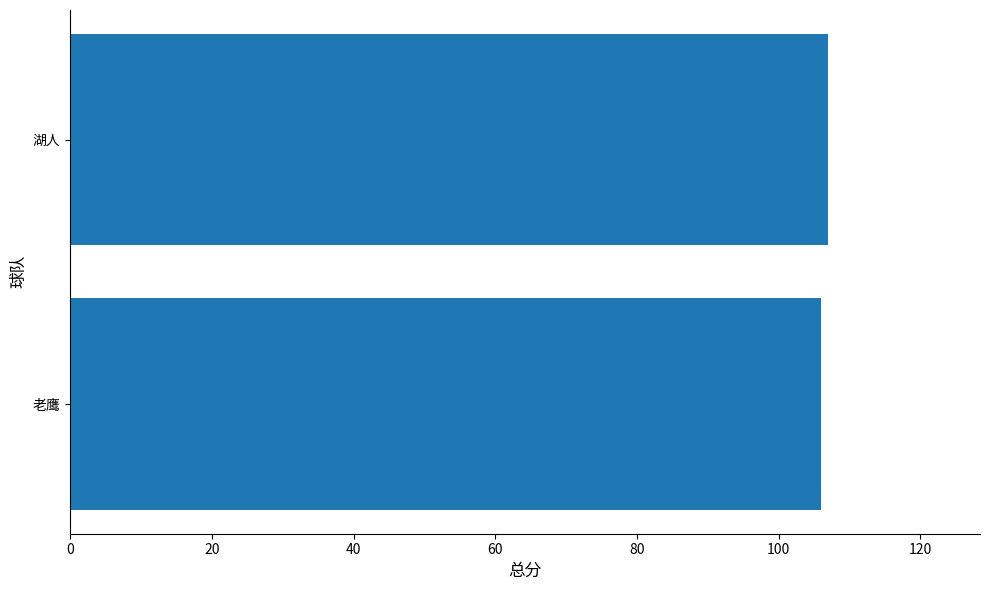

Approximately how many times larger is the value at 老鹰 compared to 湖人?

1.0